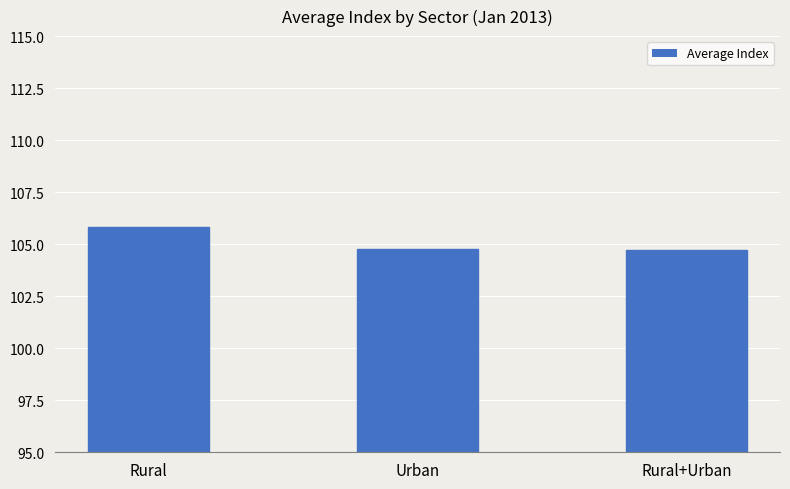

The value at Rural+Urban is 150.9. True or false?

False